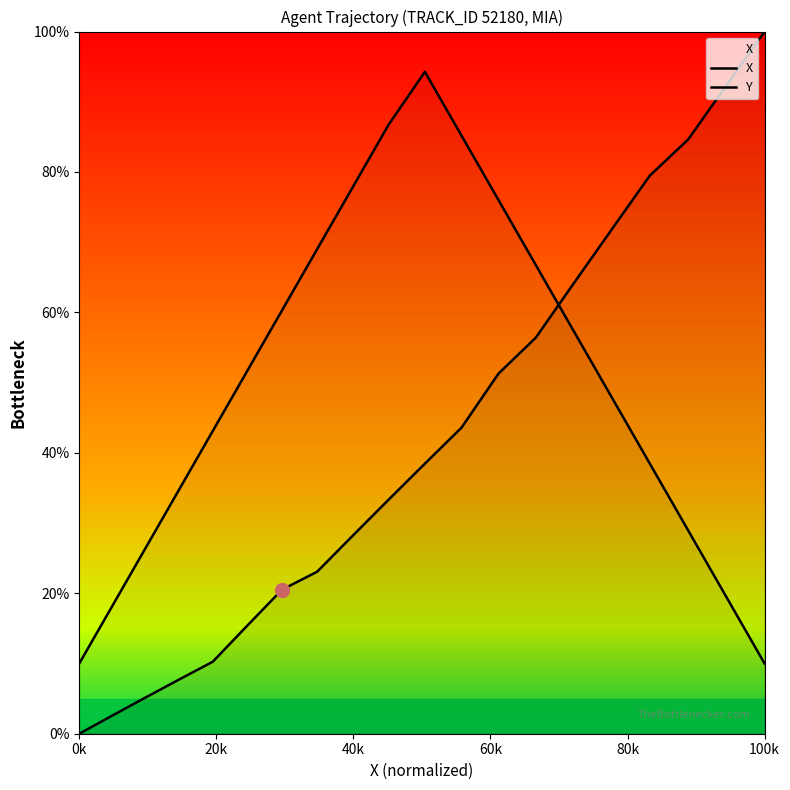

The X series shows 142.6 at 17. True or false?

False